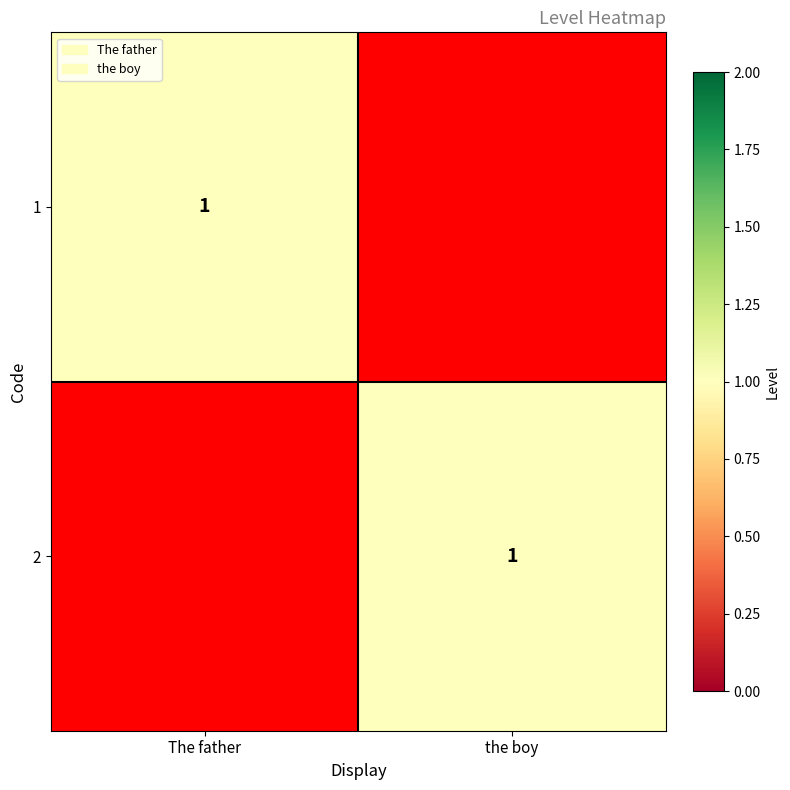

True or false: 1 has a value of 1 at The father.

True